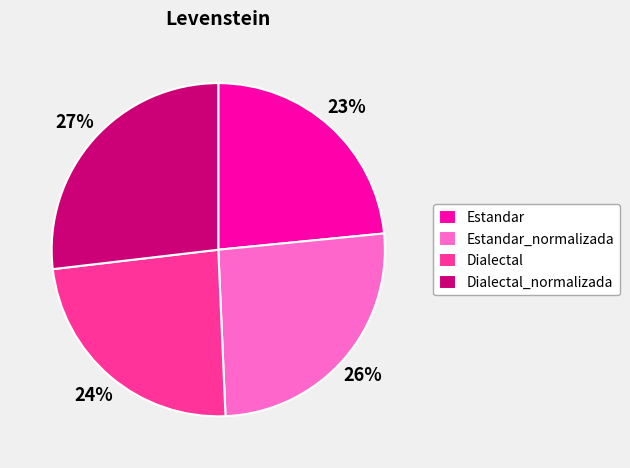

Is there a majority slice in this chart?

No